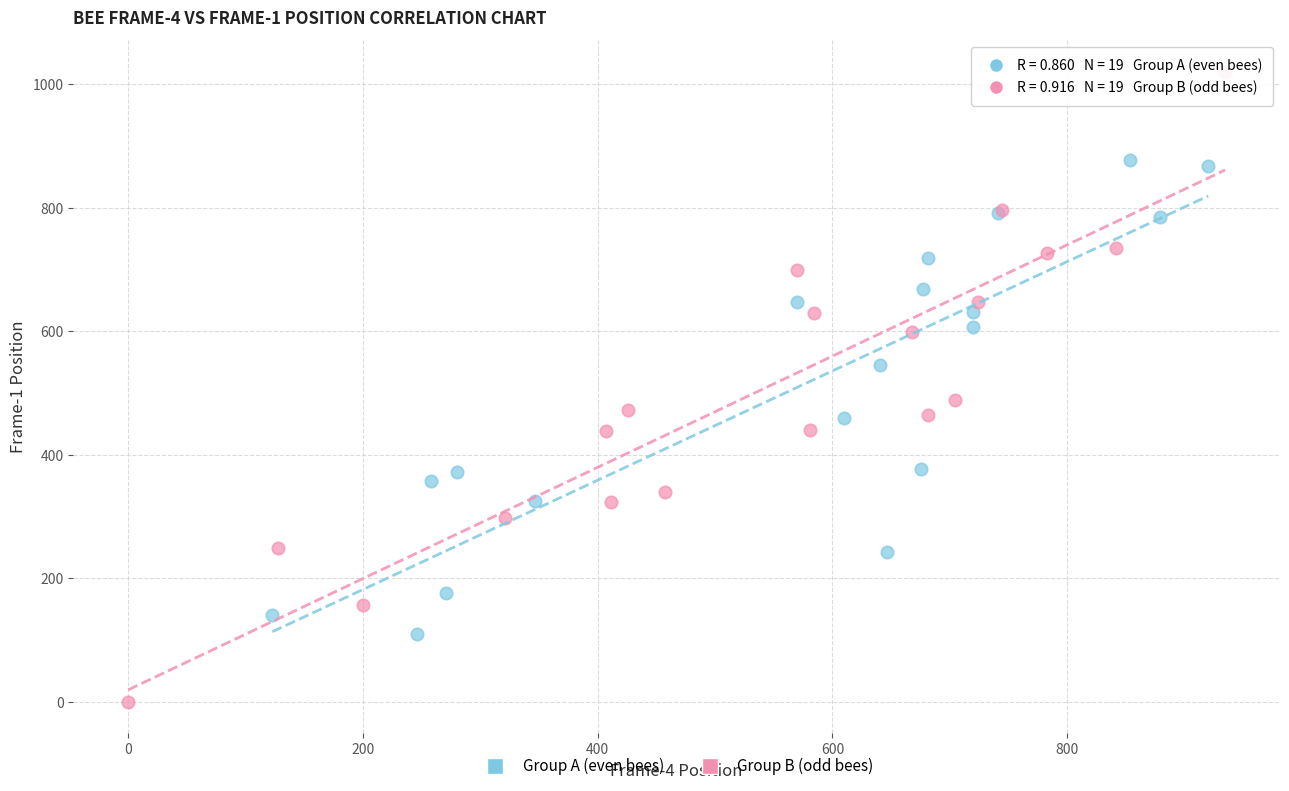

Which series reaches the minimum Y coordinate?

Group B (odd bees)